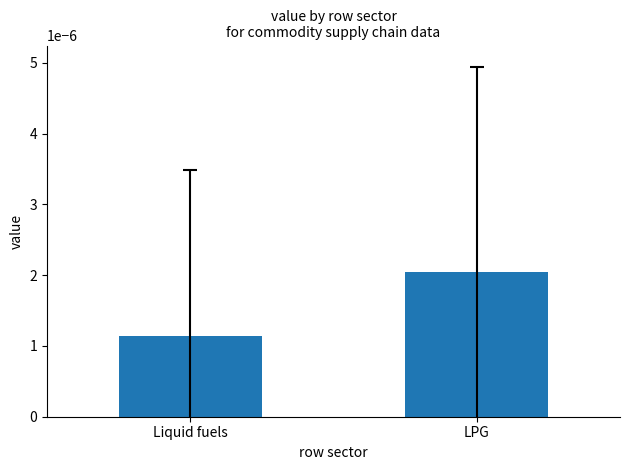

At which category does the chart reach its minimum across all series?

Liquid fuels